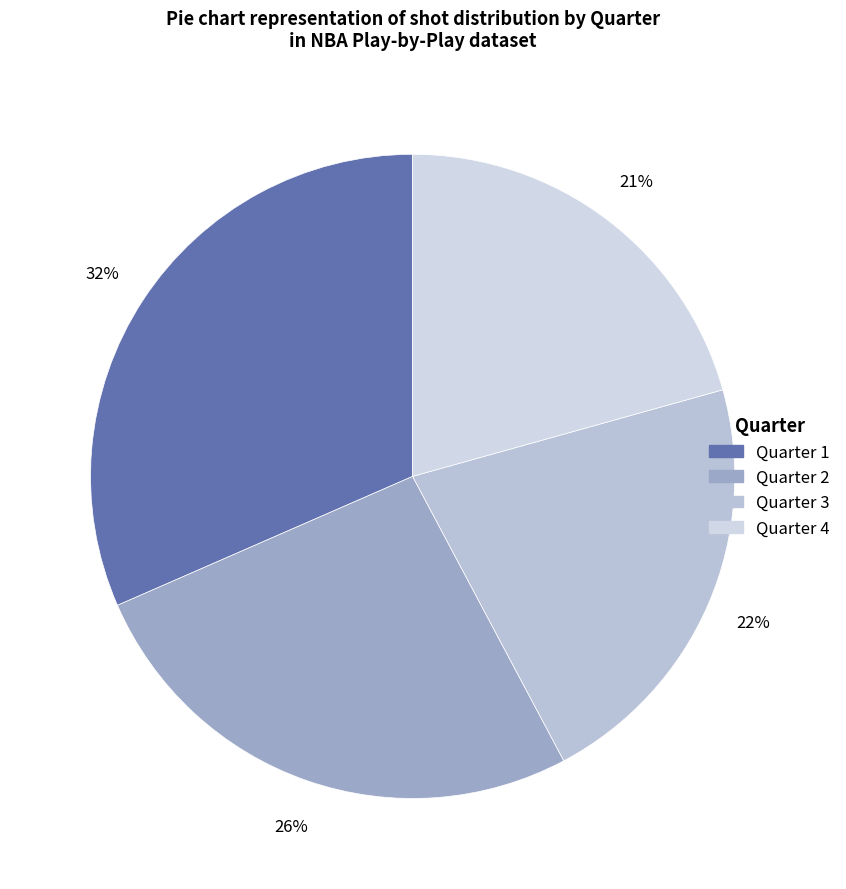

Between Quarter 1 and Quarter 2, which is larger?

Quarter 1